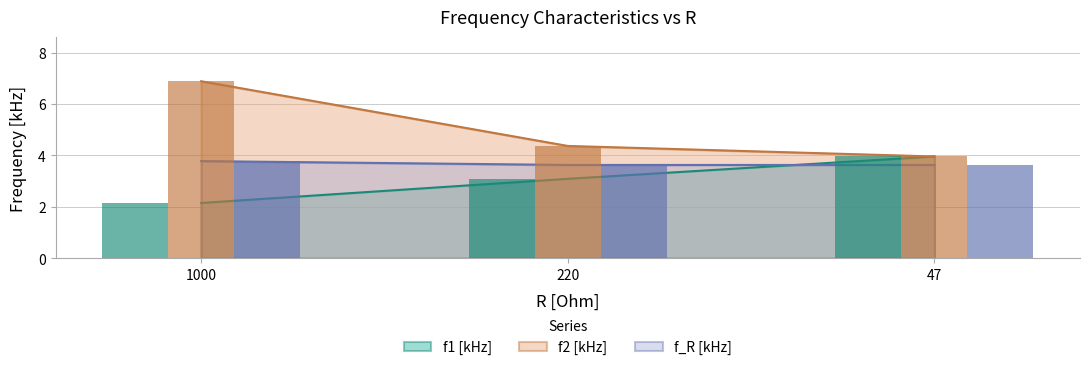

Between 1000 and 47, which series saw the biggest shift?

f2 [kHz]